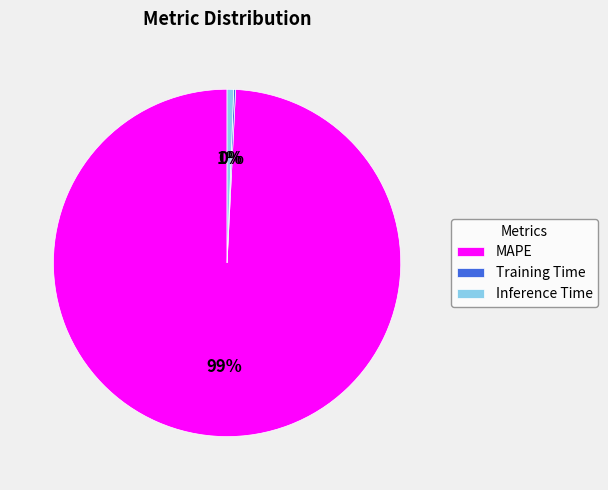

What is the largest slice in the pie chart?

MAPE